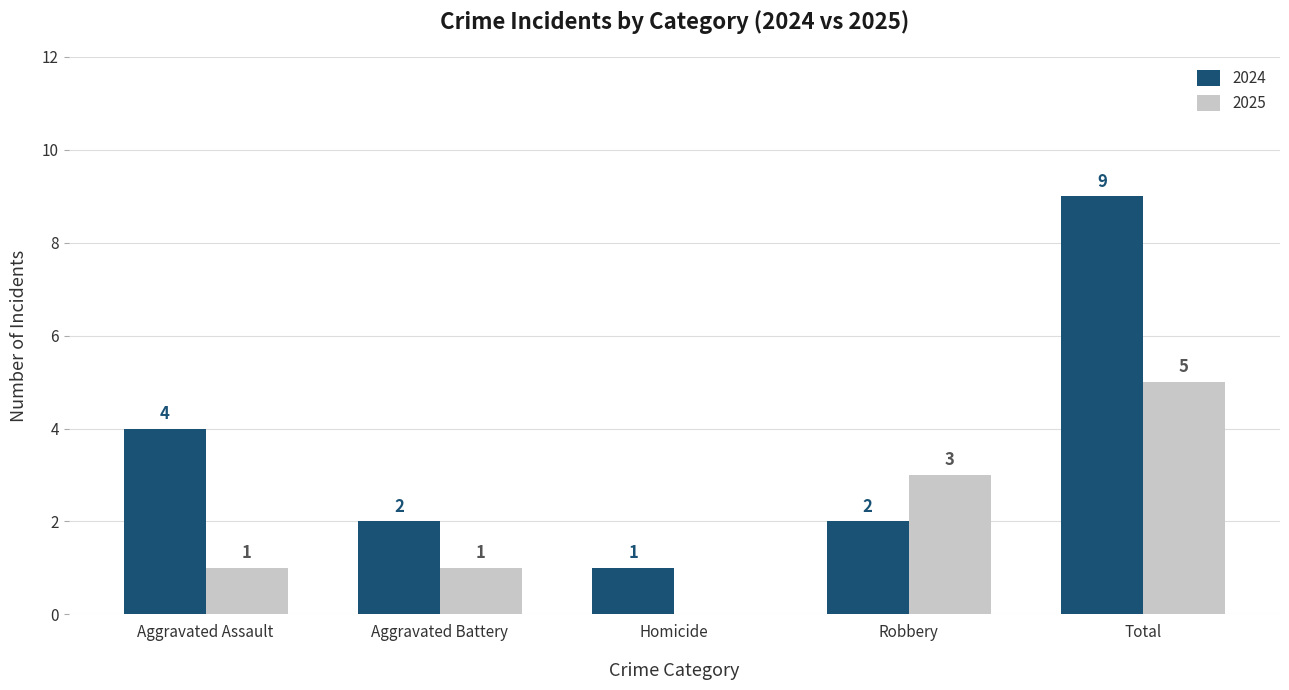

What is the spread (max minus min) of values at Total?

4